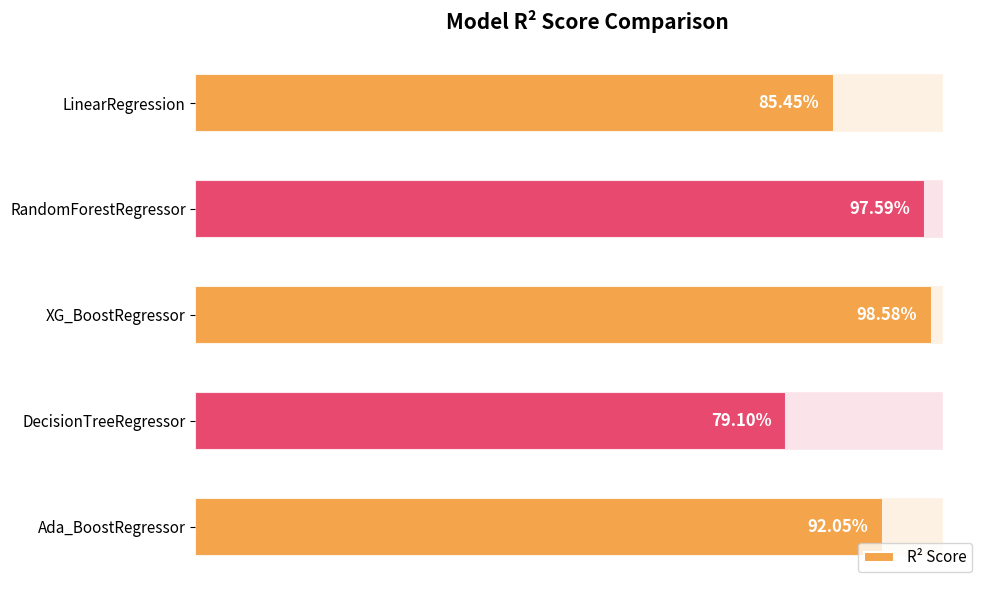

What is the value of the 5th bar from the left?

0.9